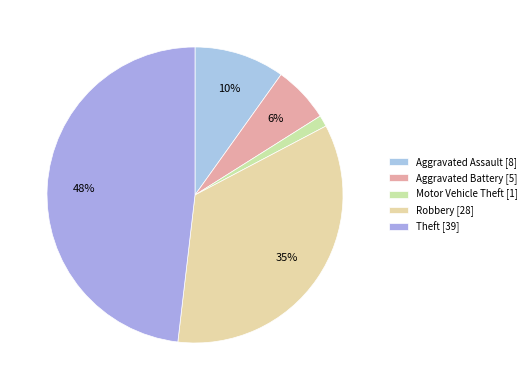

What percentage do Aggravated Assault and Motor Vehicle Theft together represent?

11.1%